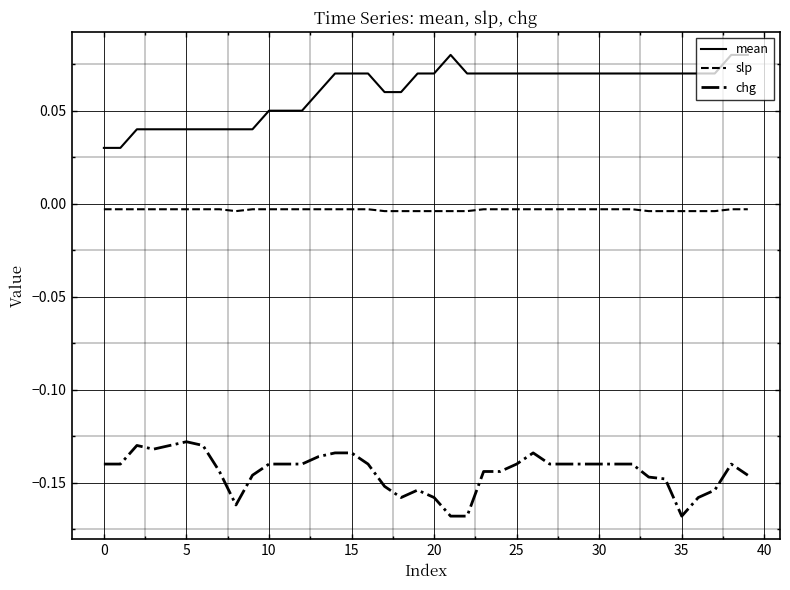

Which series has the largest total across all categories?

mean